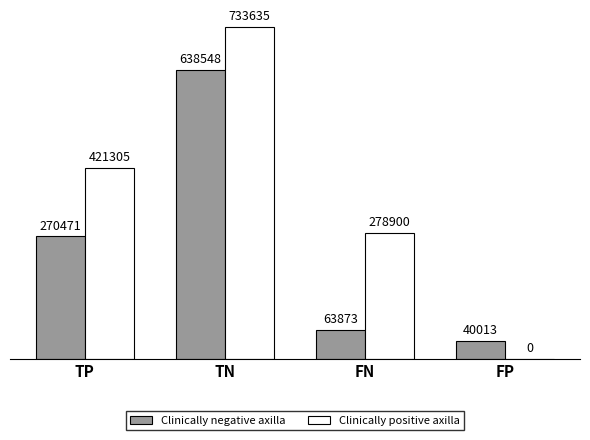

What is the sum of all Clinically positive axilla values?

1433840